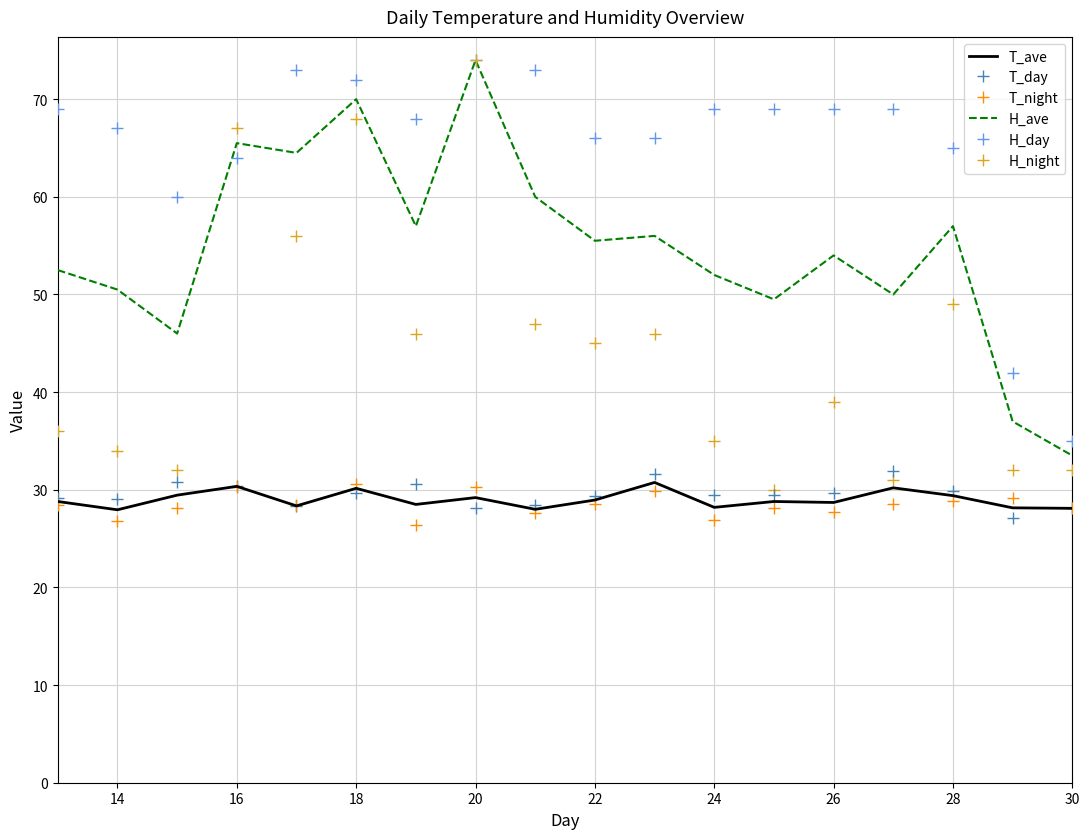

Which series has the largest total across all categories?

H_day